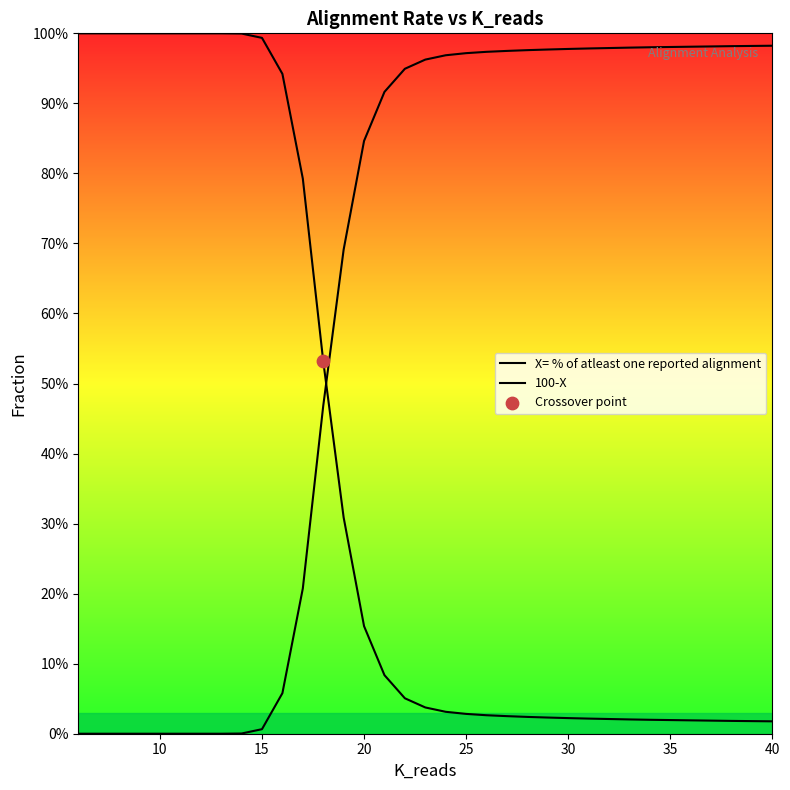

What is the total value across all series at 25?

1.0